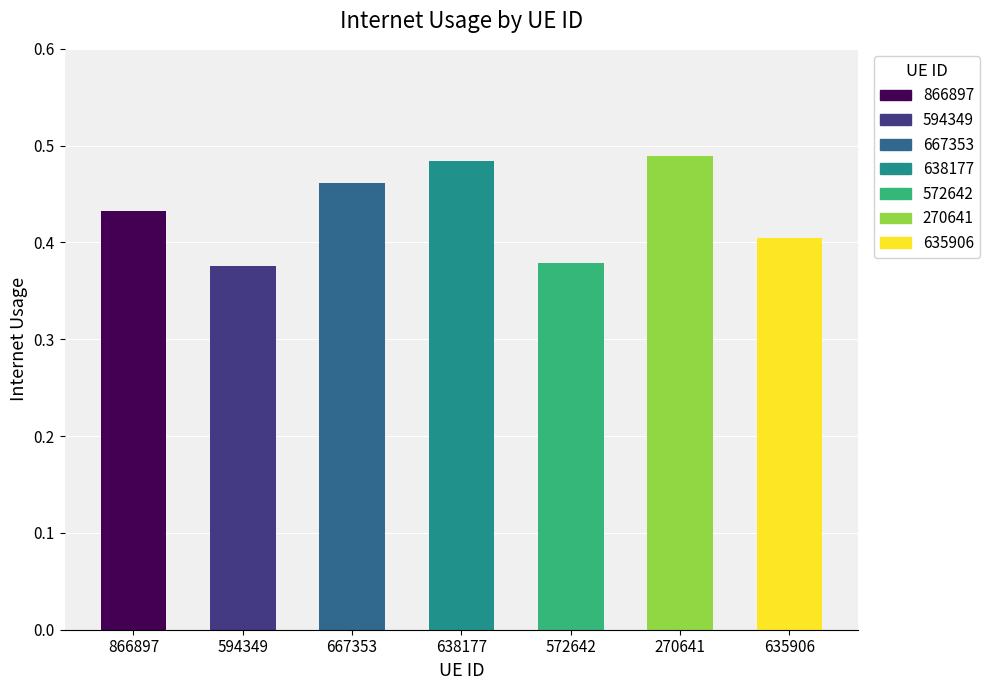

Which label corresponds to the largest value in the chart?

270641